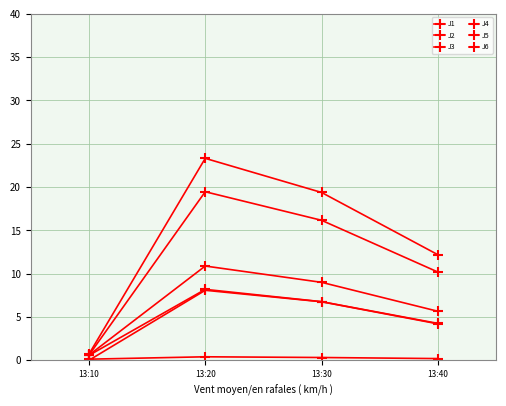

What is the total value across all series at 13:30?

58.4